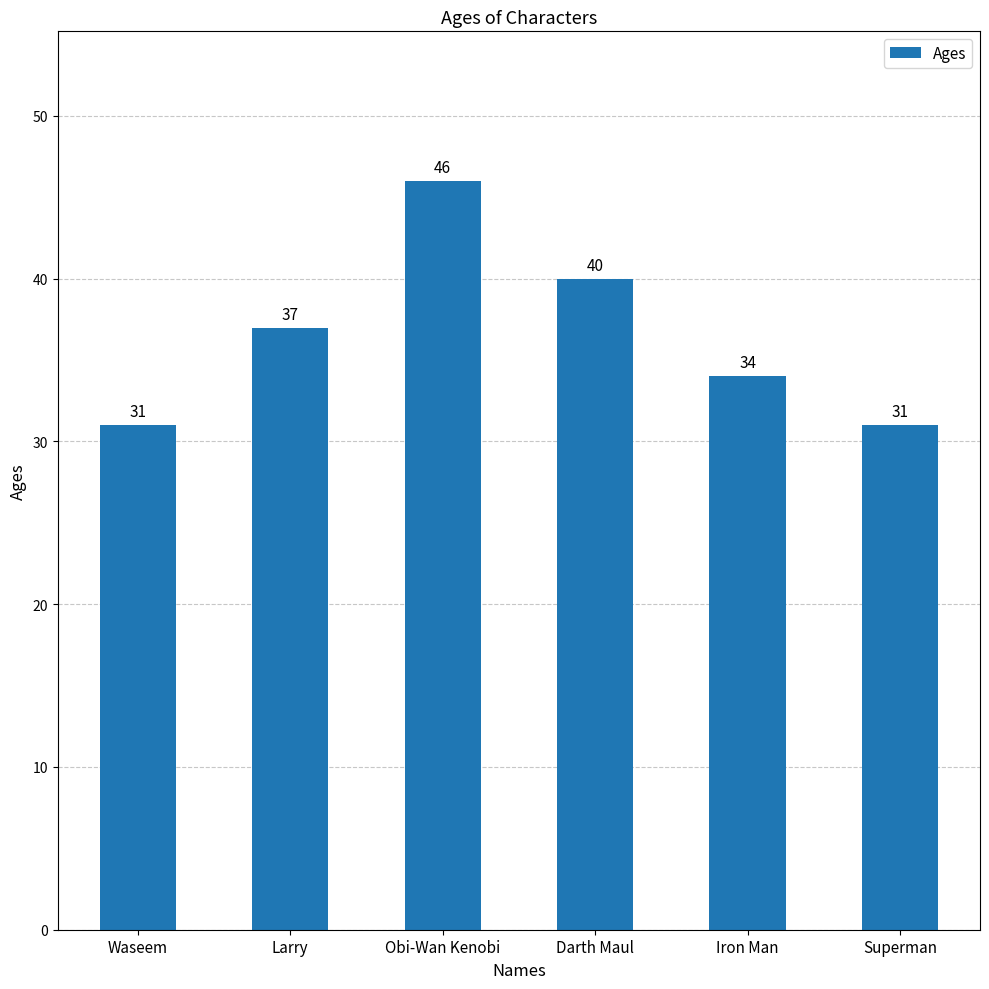

What is the sum of the values at Obi-Wan Kenobi and Darth Maul?

86